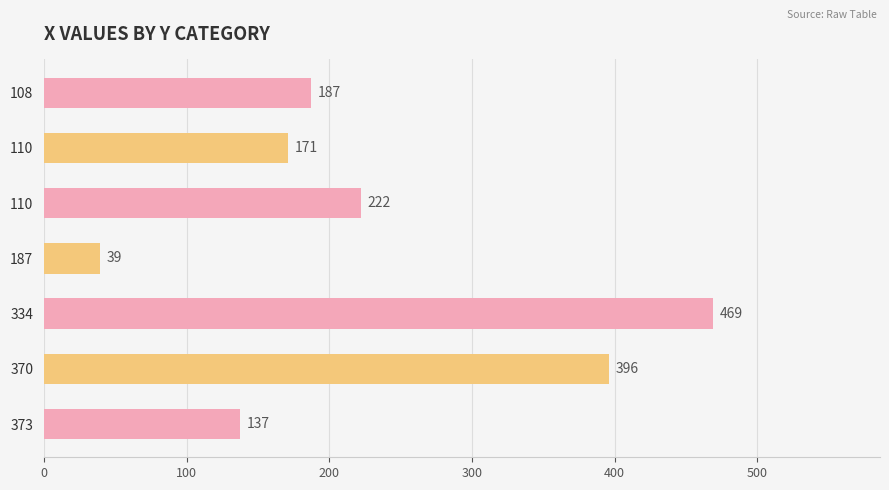

What is the maximum value shown in the chart?

469